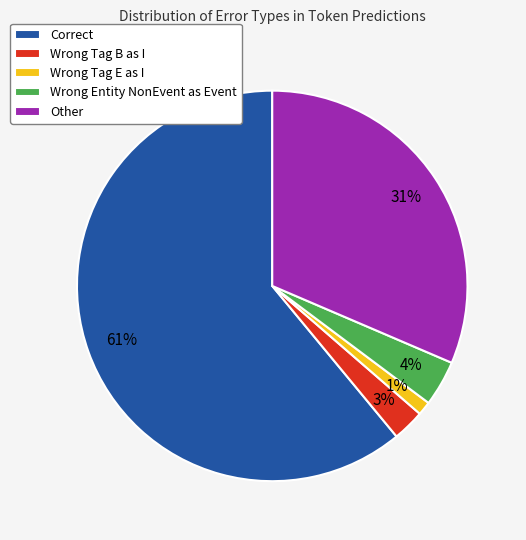

Count the number of slices in the pie.

5